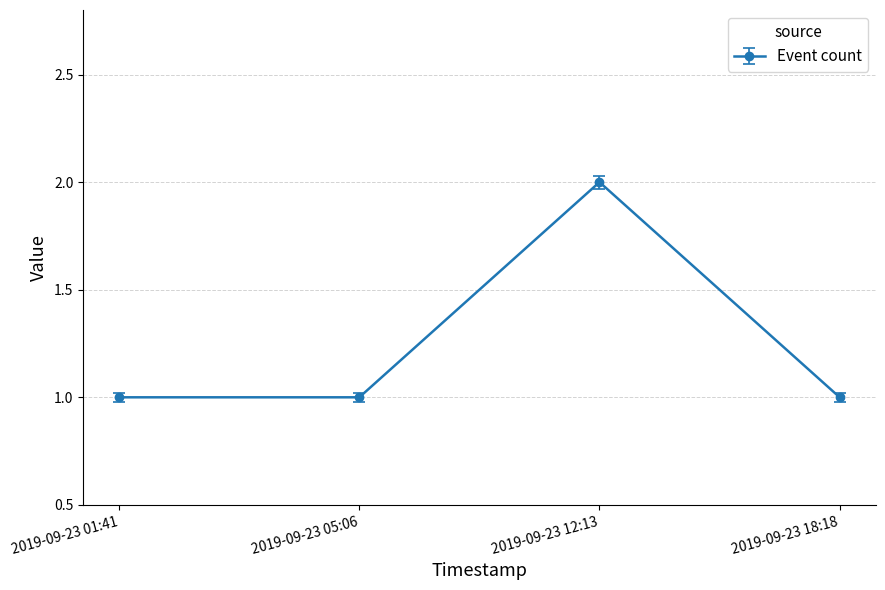

How many lines are shown in the chart?

1